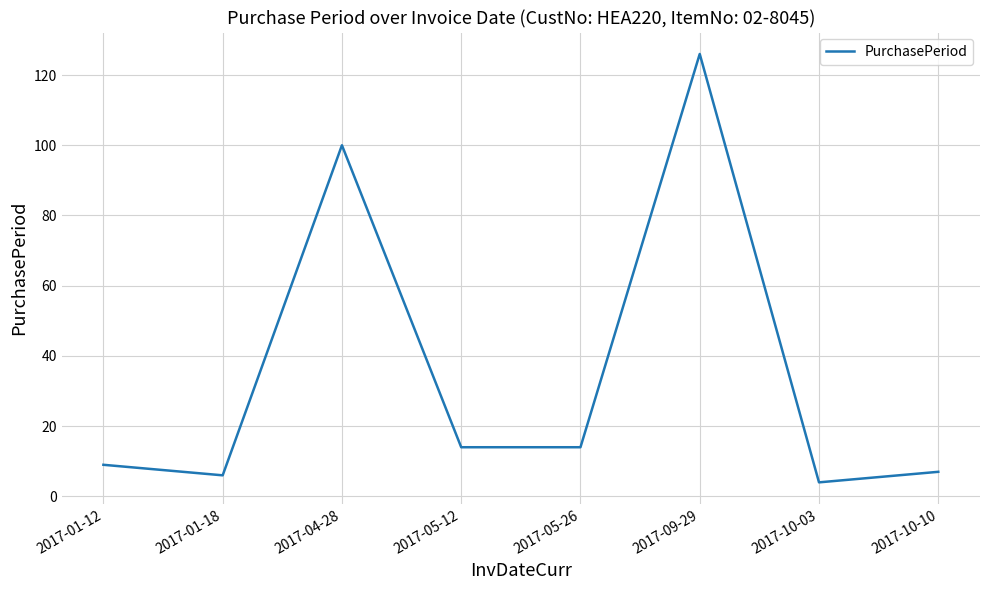

What is the minimum value shown in the chart?

4